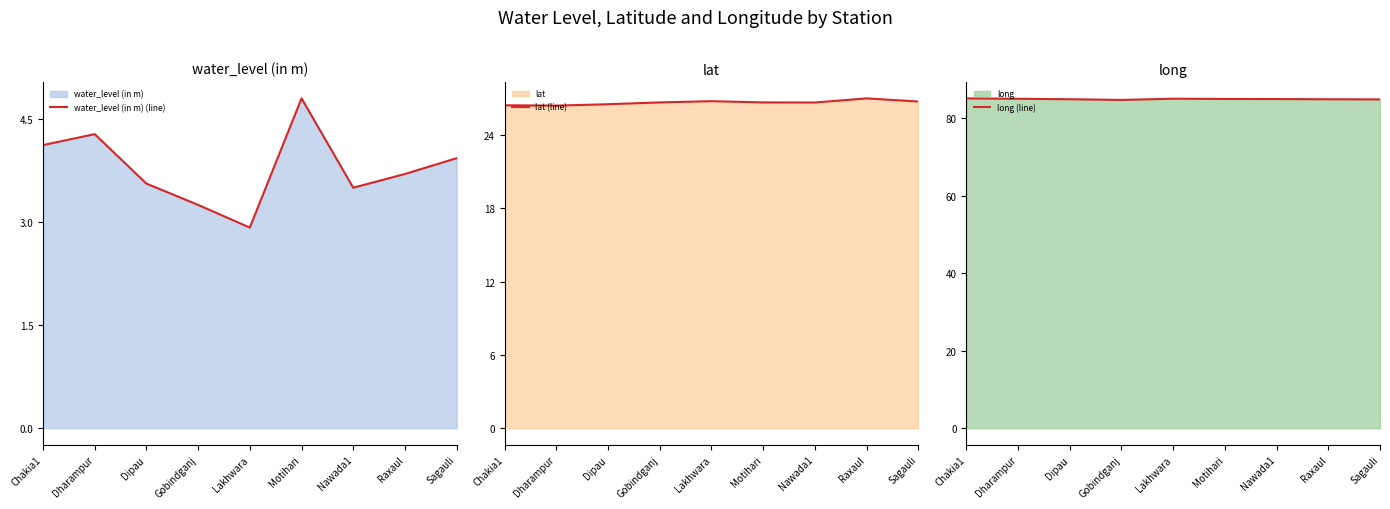

Rank the series by their maximum value, from highest to lowest.

long (line), lat (line), water_level (in m) (line)